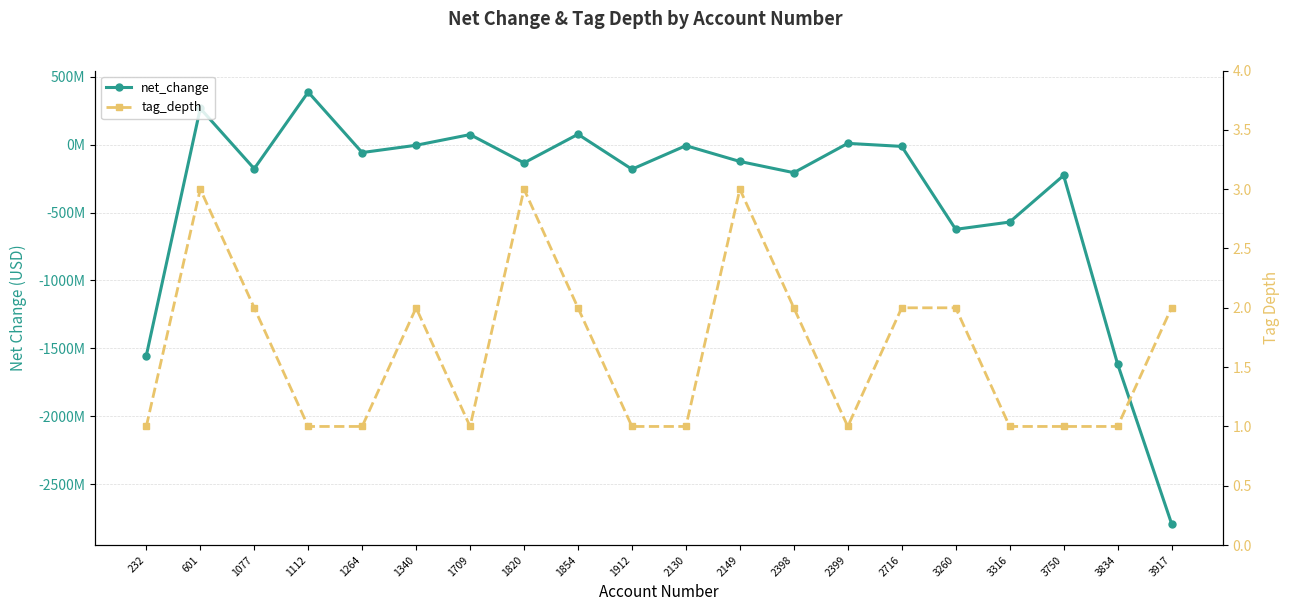

List the series in order of their peak value, lowest first.

tag_depth, net_change